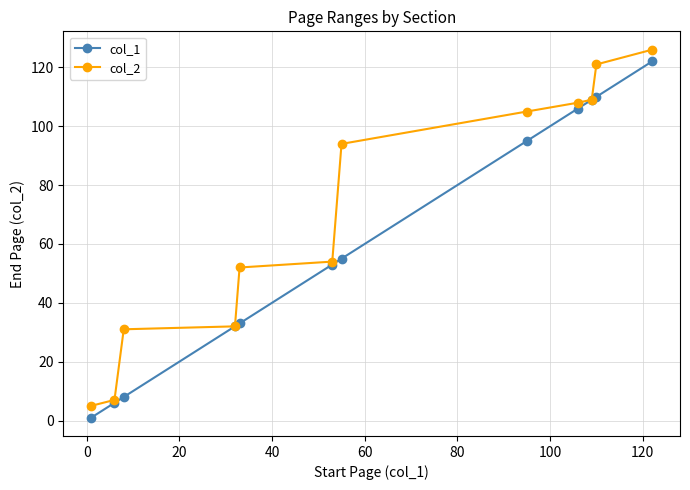

True or false: col_1 has more than 2 interior local peaks.

False